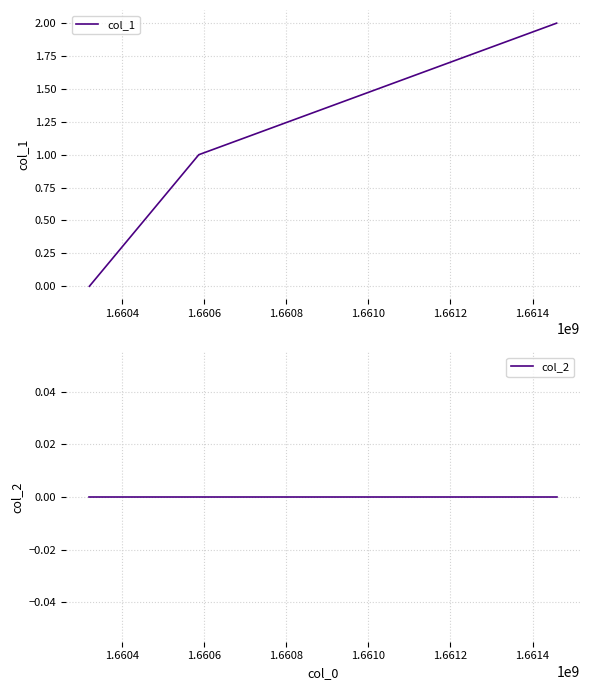

Which series has the largest total across all categories?

col_1